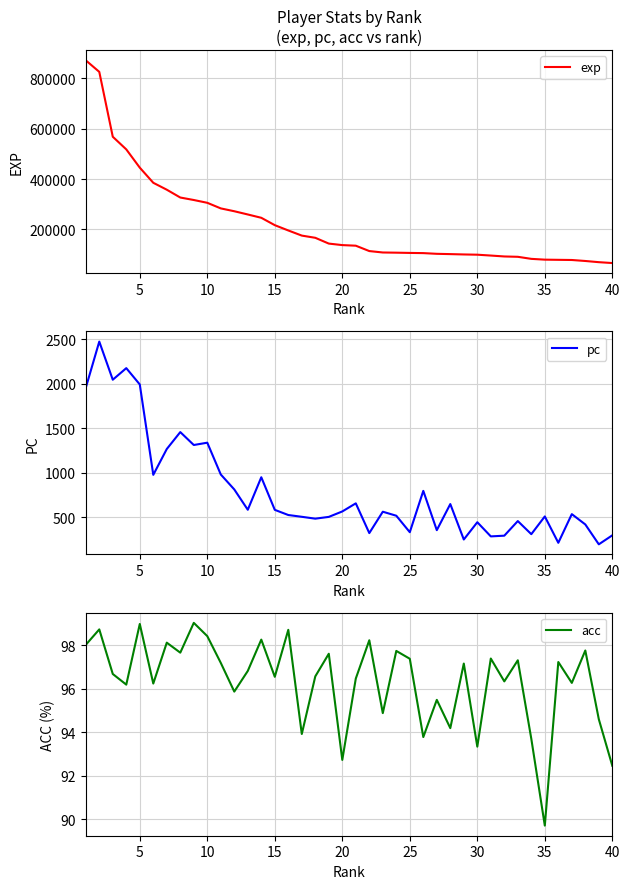

What is the lowest value of the pc series?

195